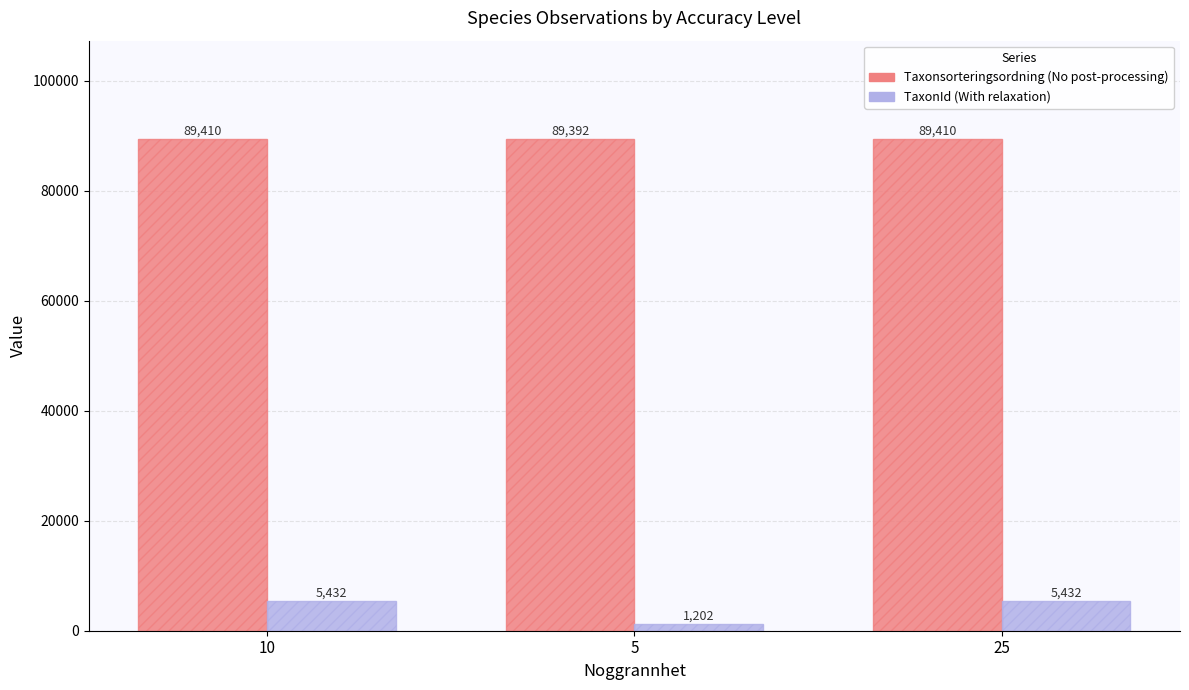

What is the spread (max minus min) of values at 25?

83978